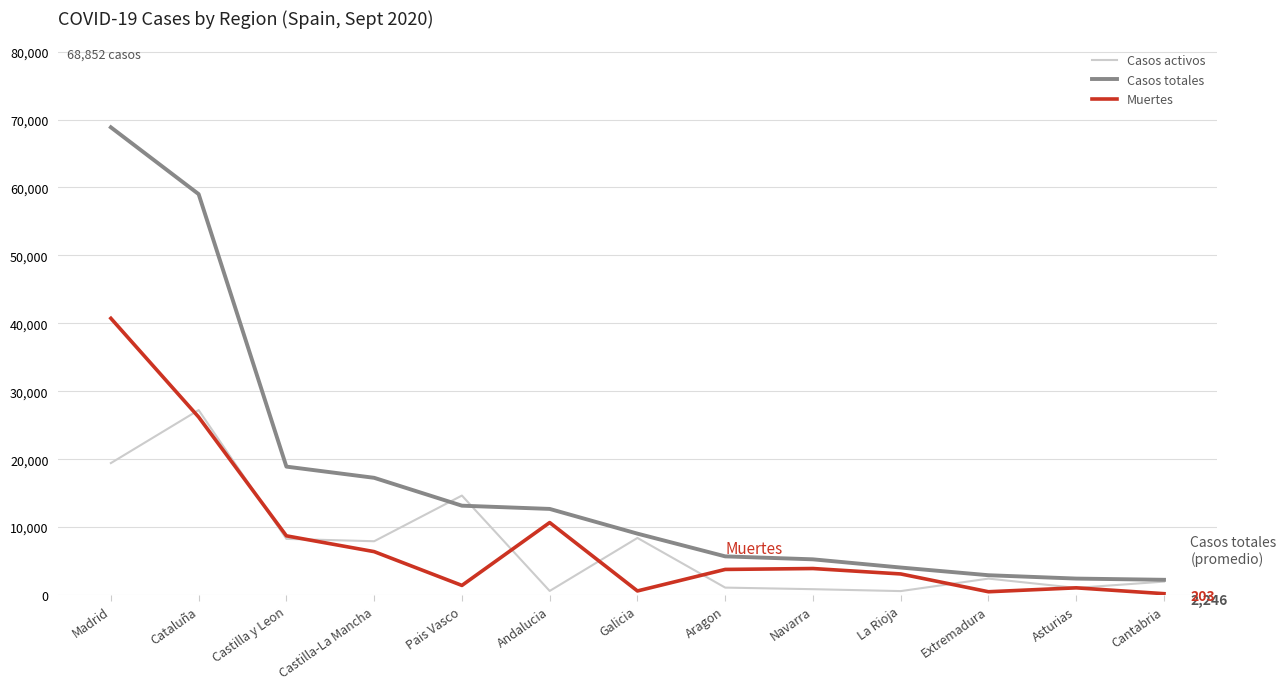

Where does the Muertes series first go above 3772?

Madrid